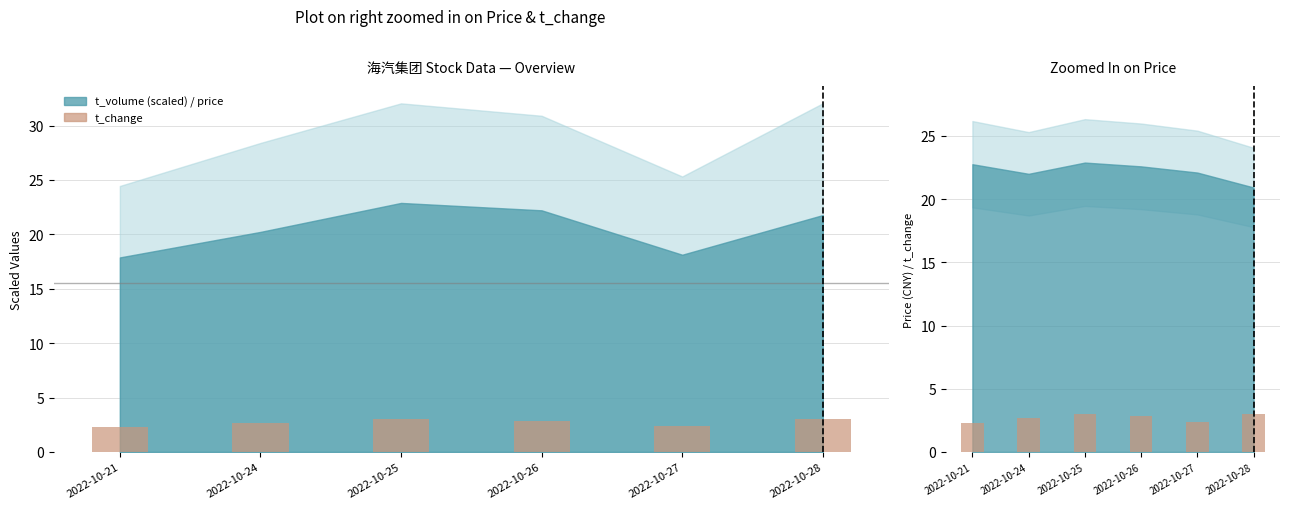

True or false: the data shows 2.9 at 2022-10-26.

True